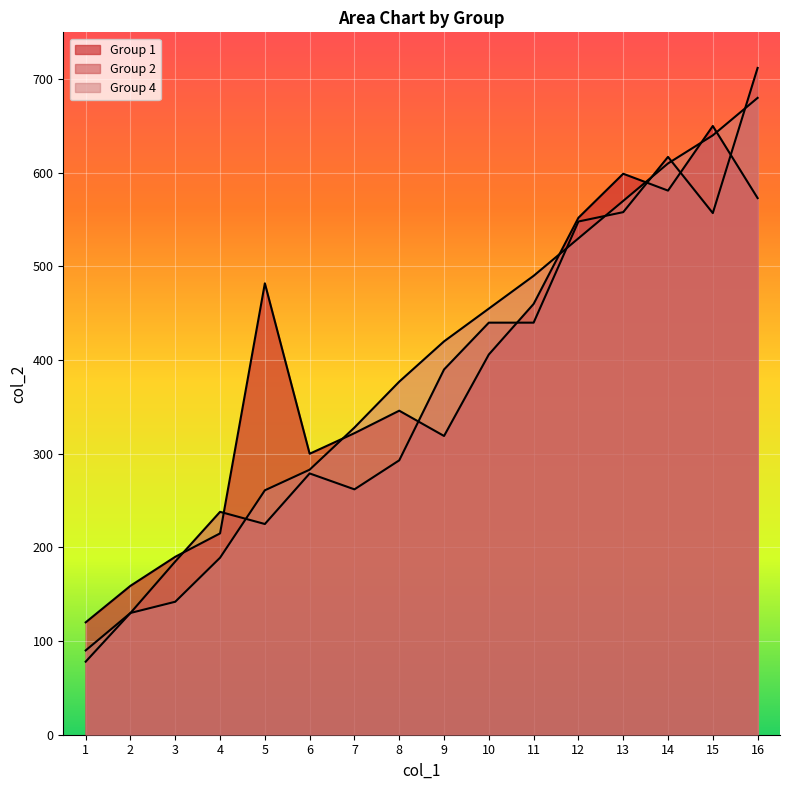

Which series ends up on top after the final intersection of Group 4 and Group 2?

Group 2